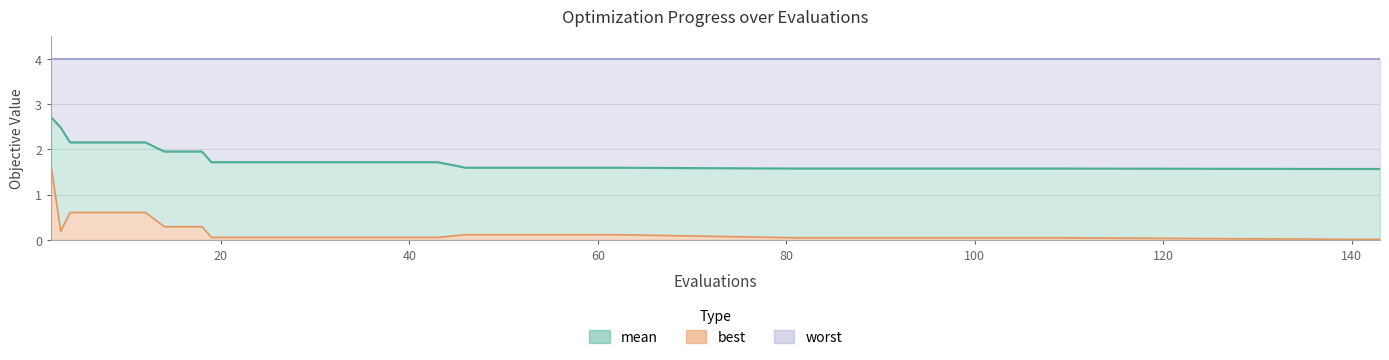

At how many categories does at least one series exceed 1?

29